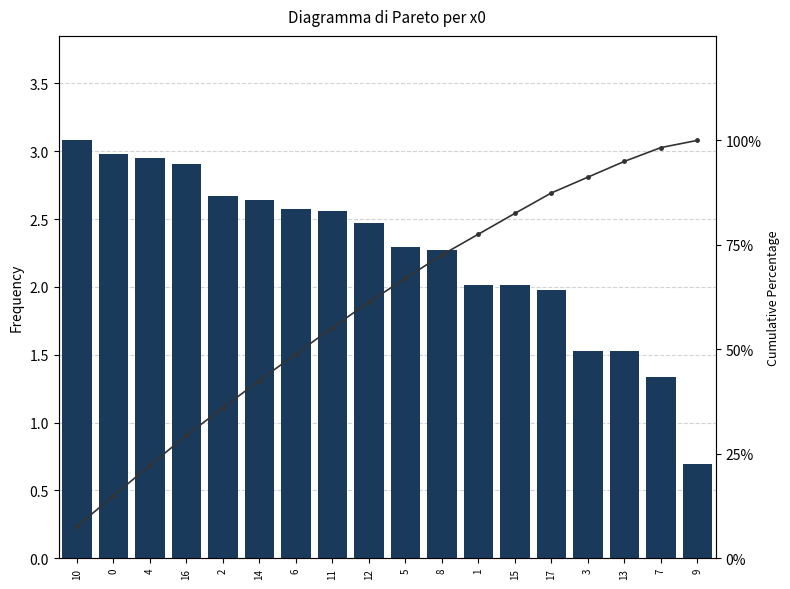

What is the spread (max minus min) of values at 11?

52.6